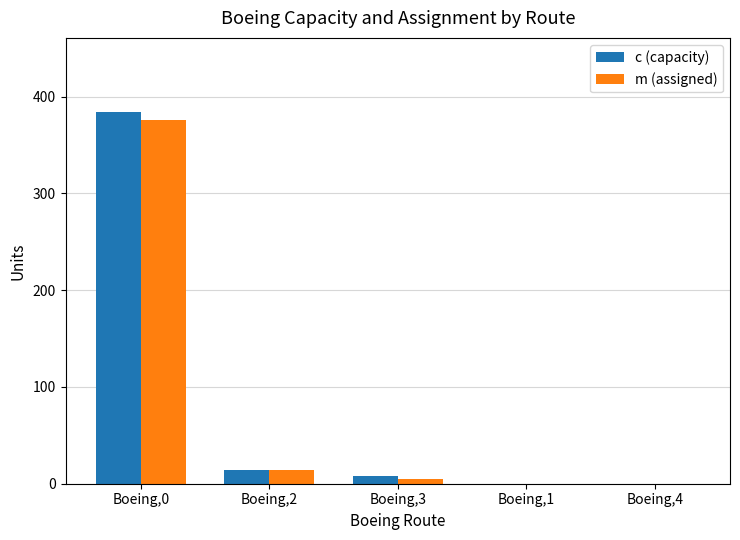

Which category has the highest value in the c (capacity) series?

Boeing,0